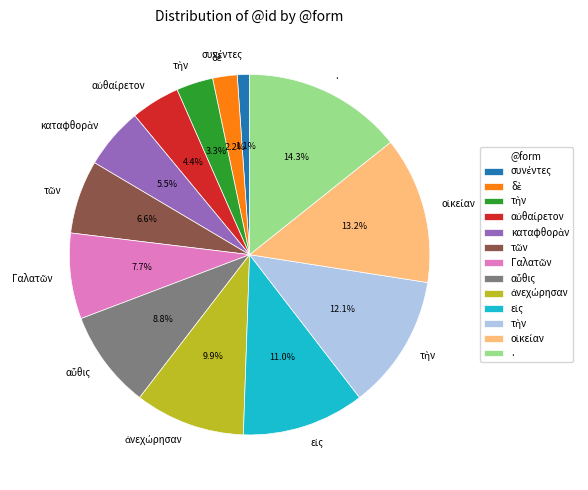

Is there a majority slice in this chart?

No